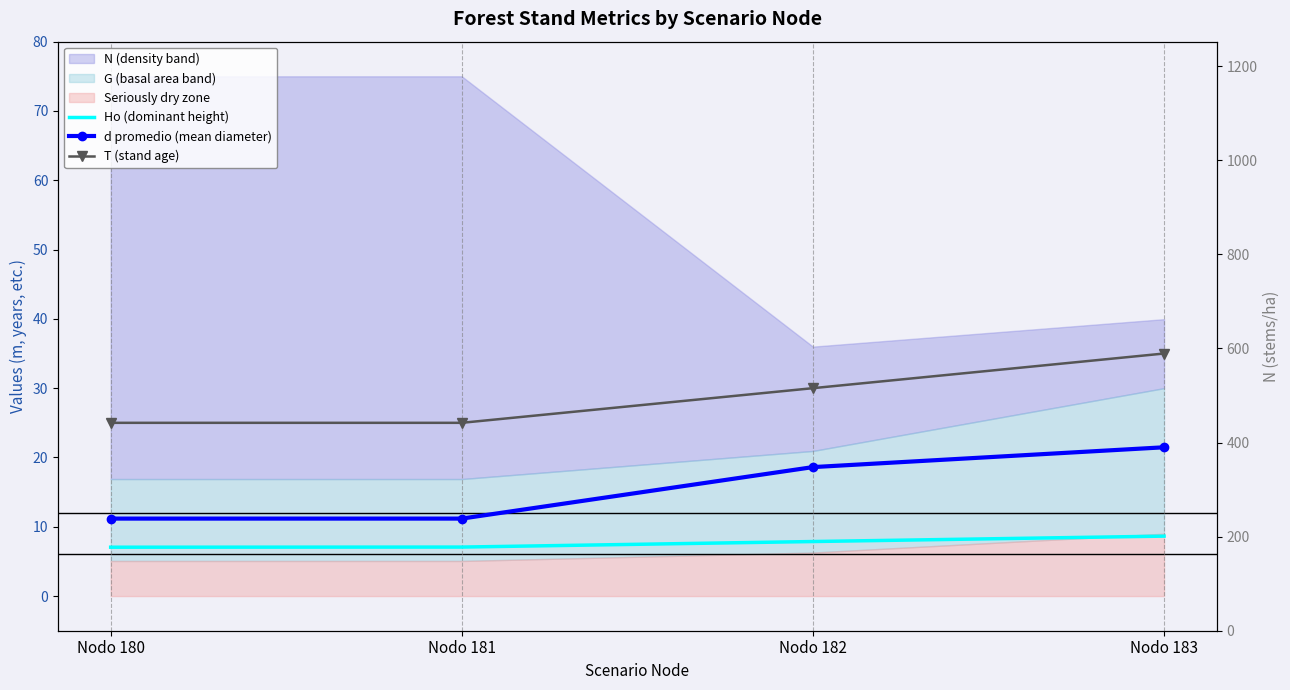

Rank the series by their maximum value, from highest to lowest.

T (stand age), d promedio (mean diameter), Ho (dominant height)